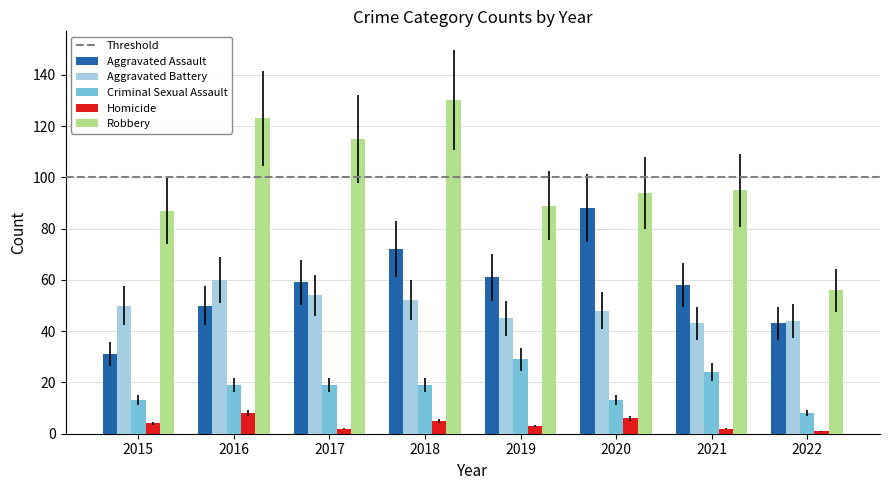

Reading right to left, list all the values displayed in this chart.

Aggravated Assault: 43	58	88	61	72	59	50	31
Aggravated Battery: 44	43	48	45	52	54	60	50
Criminal Sexual Assault: 8	24	13	29	19	19	19	13
Homicide: 1	2	6	3	5	2	8	4
Robbery: 56	95	94	89	130	115	123	87